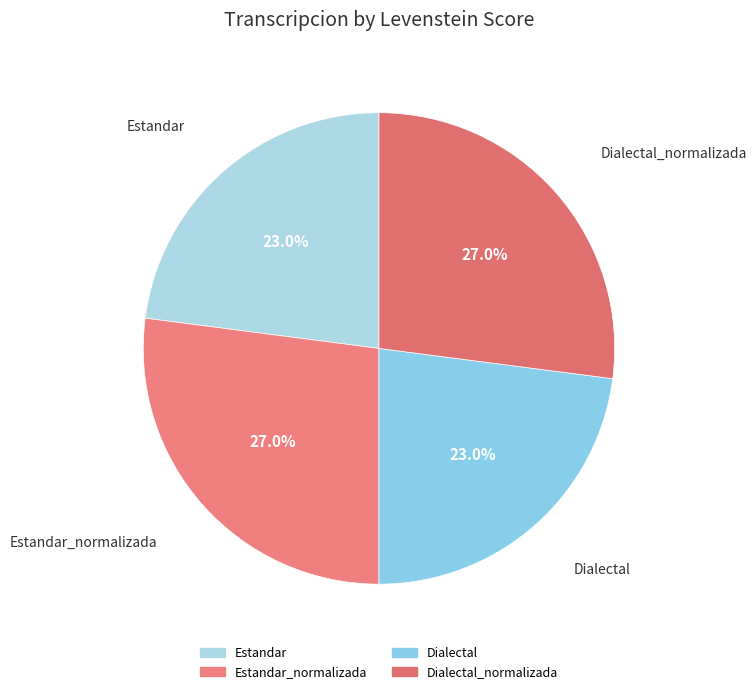

Is there any slice that represents more than half of the pie?

No